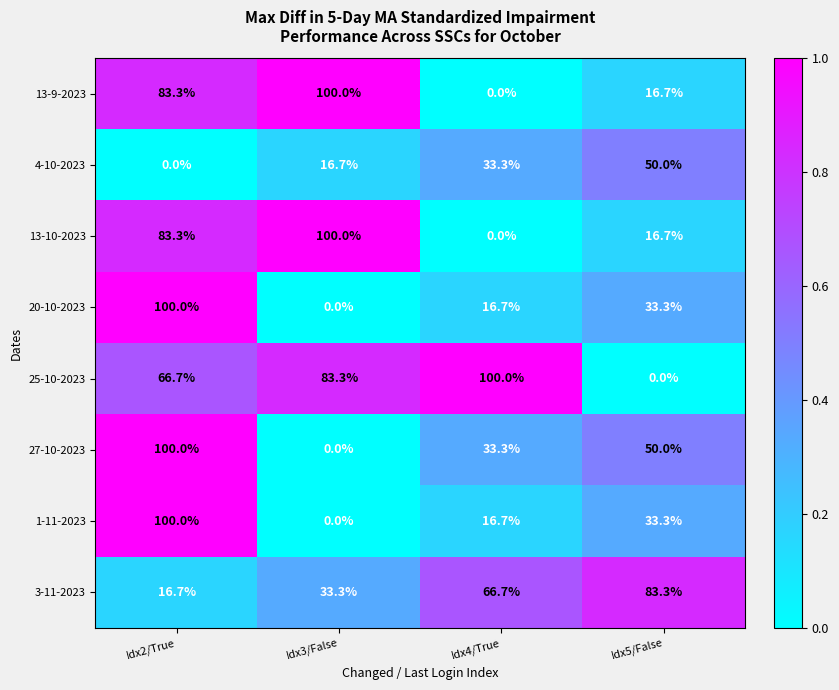

What is the average value of the 1-11-2023 series?

37.5